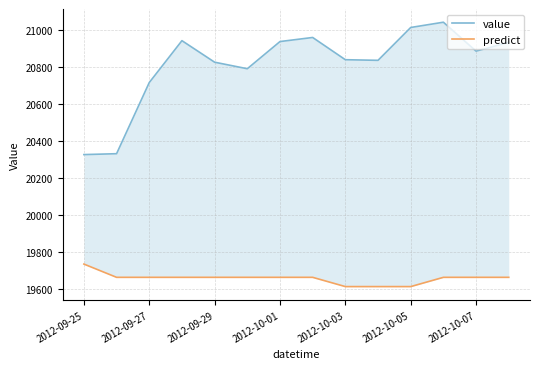

True or false: value and predict cross at least once.

False